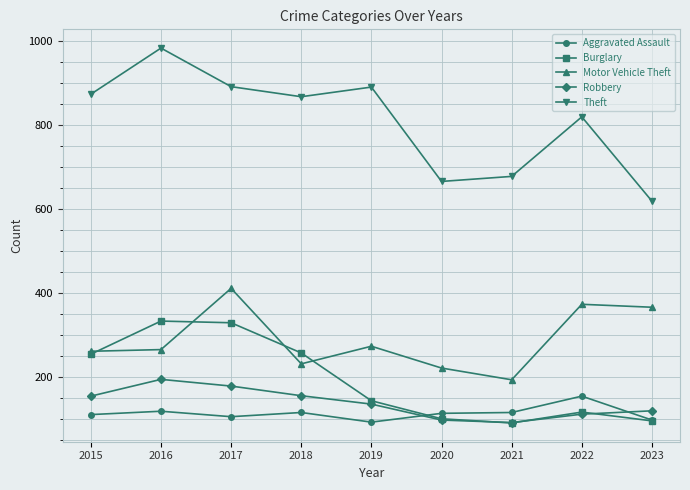

What is the lowest value of the Burglary series?

90